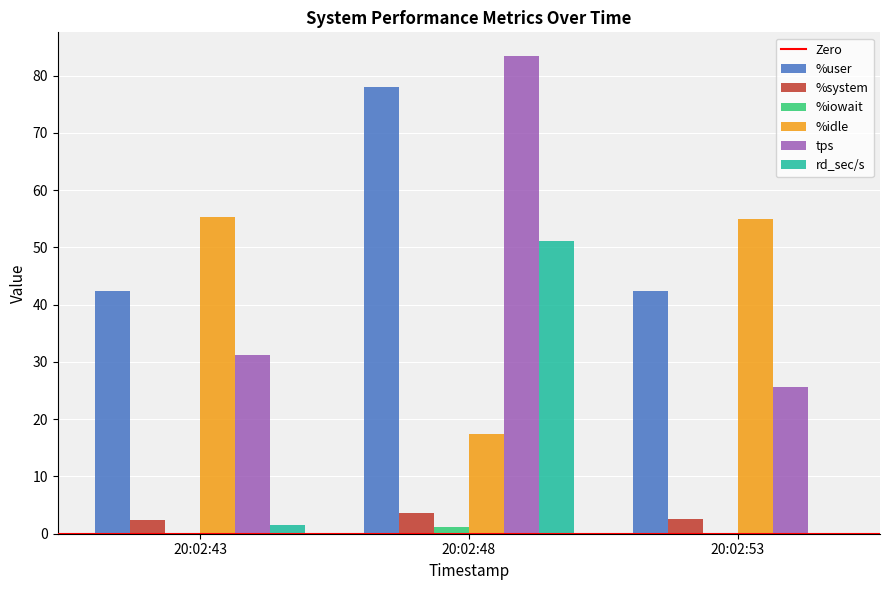

What is the sum of the rd_sec/s values at 20:02:48 and 20:02:43?

52.8